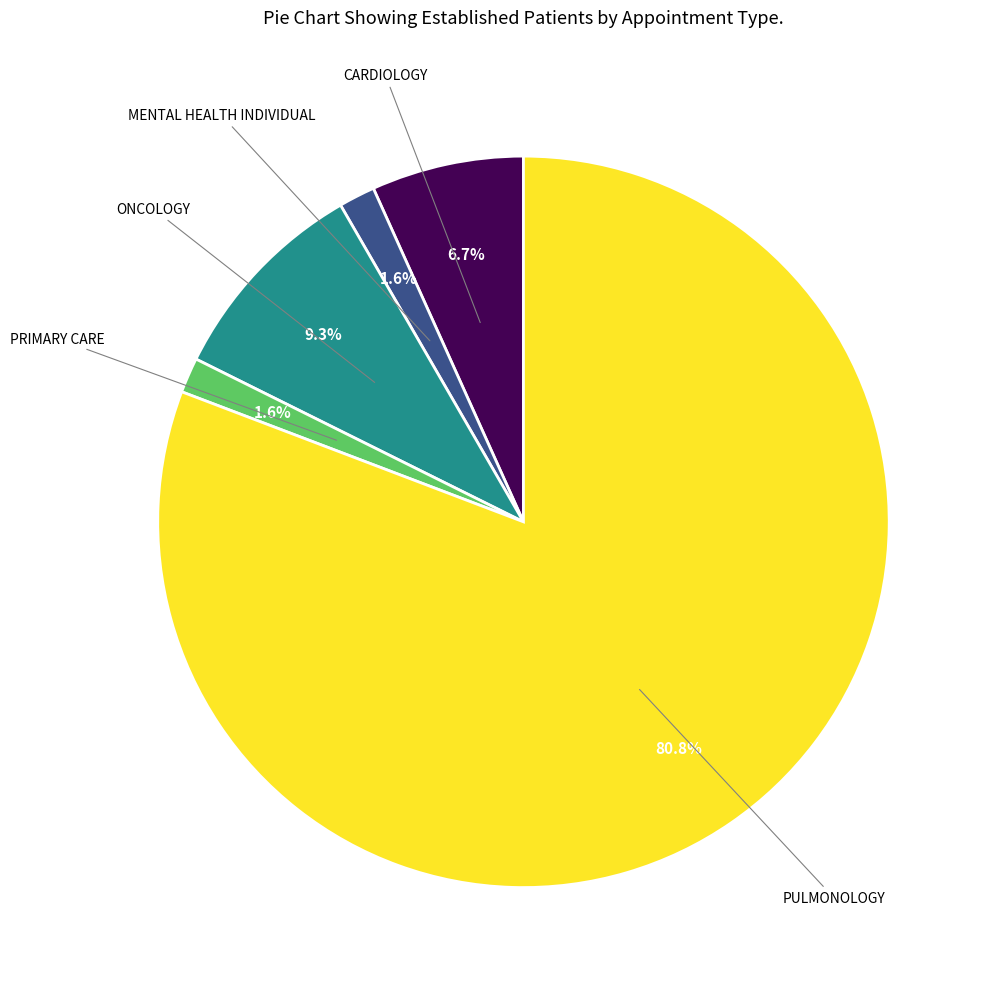

Which slice is the largest?

PULMONOLOGY